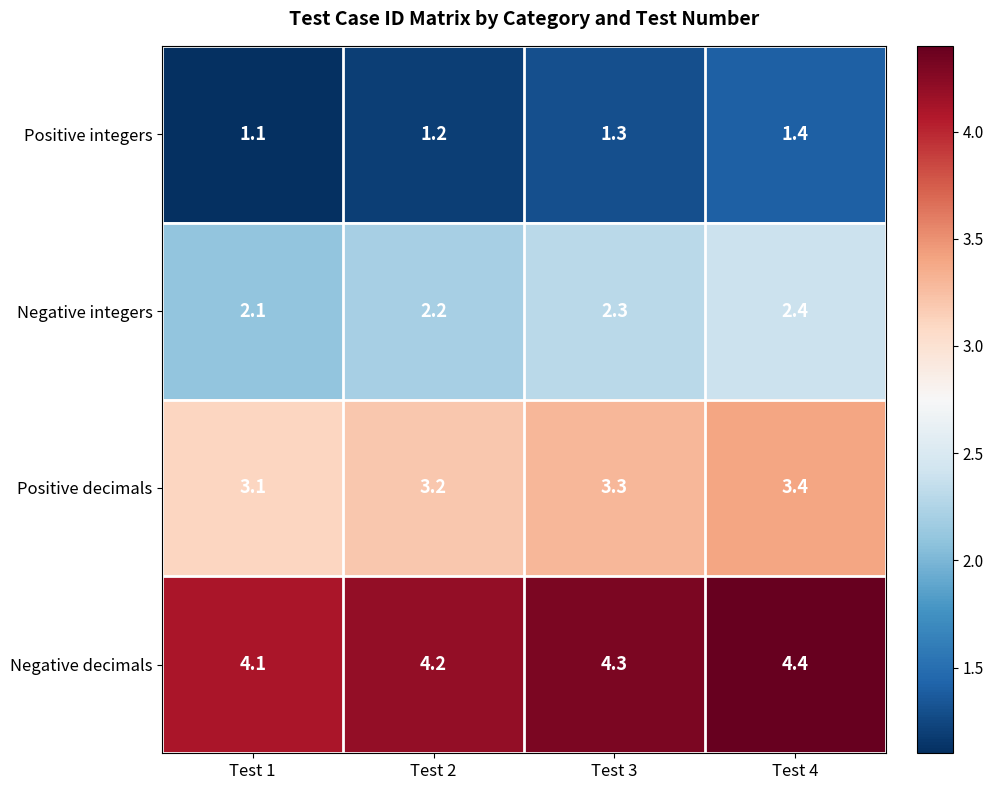

List the series in order of their peak value, highest first.

Negative decimals, Positive decimals, Negative integers, Positive integers